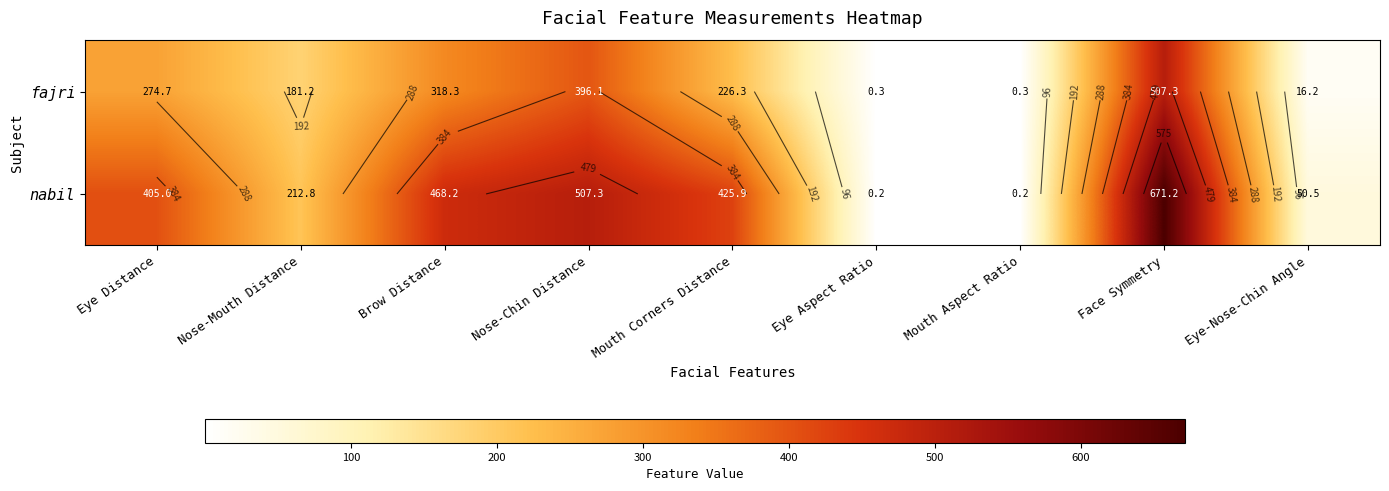

At how many categories does at least one series exceed 605?

1